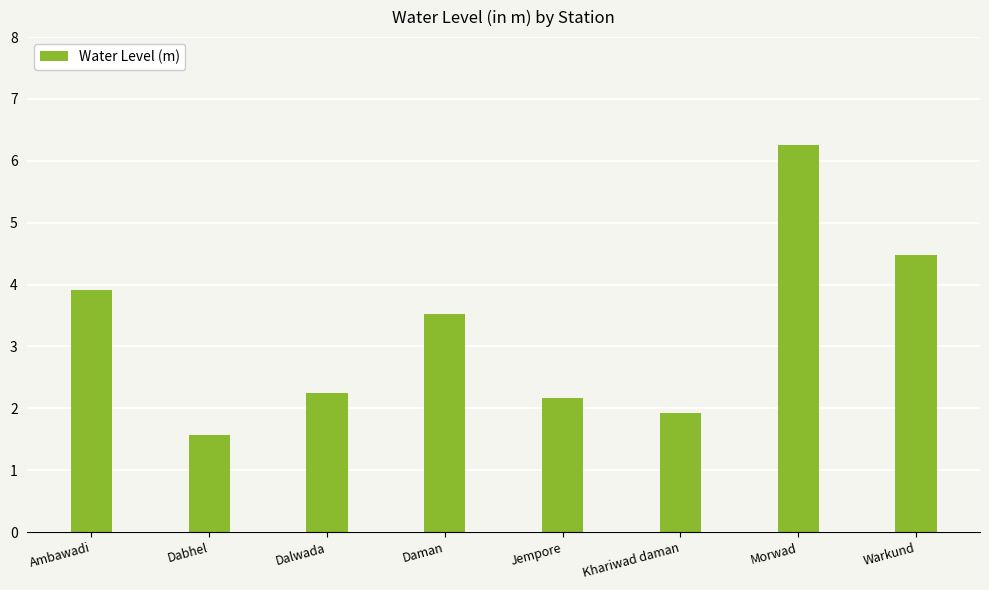

What is the ratio of the value at Dabhel to the value at Morwad?

0.3